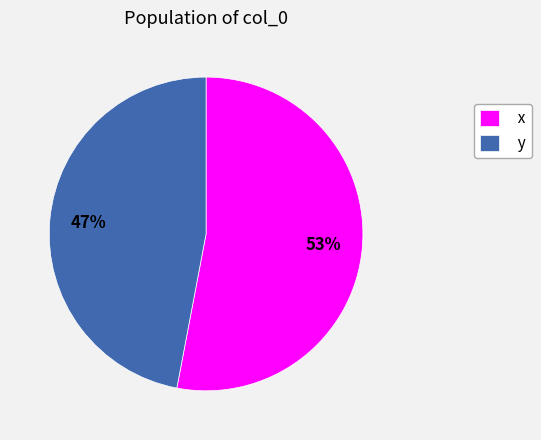

How many segments does this pie chart have?

2